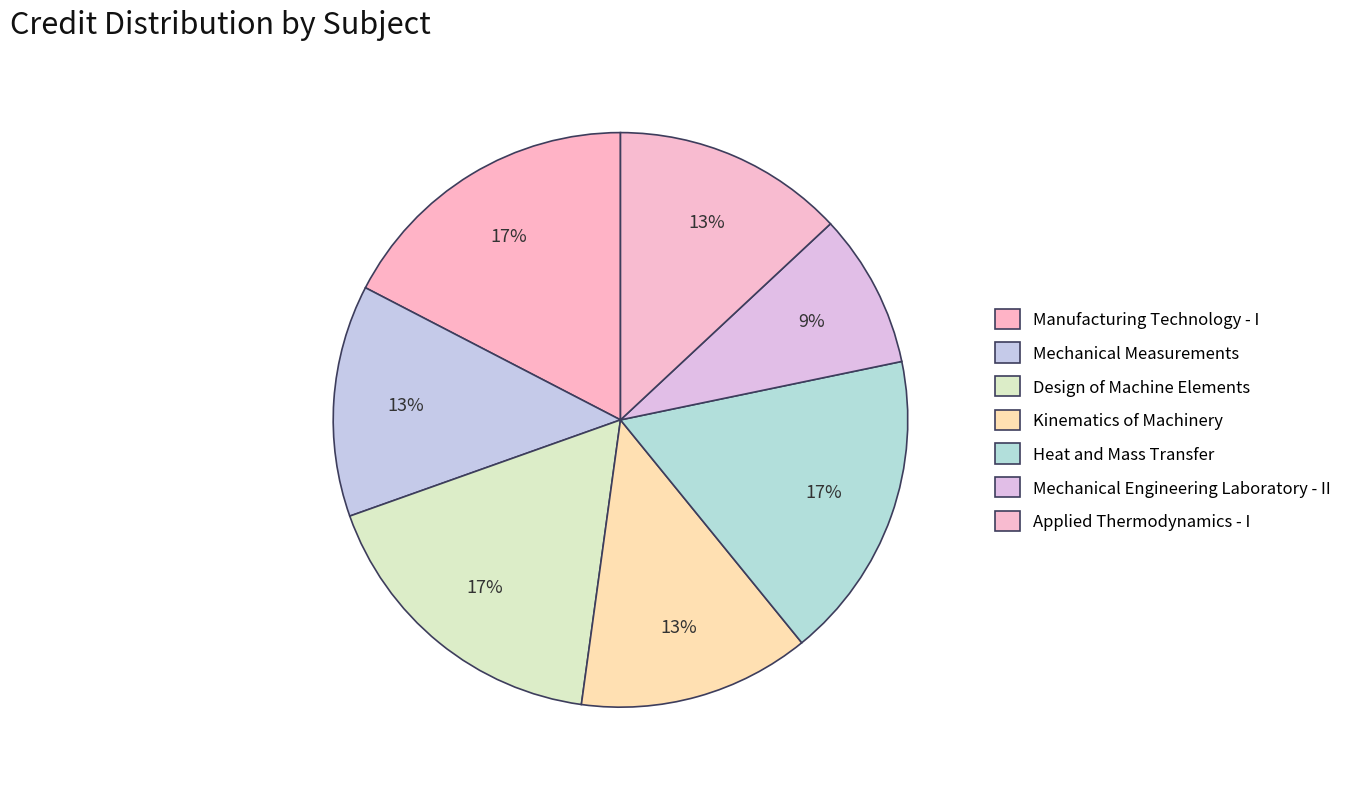

True or false: Applied Thermodynamics - I accounts for 13% of the total.

True